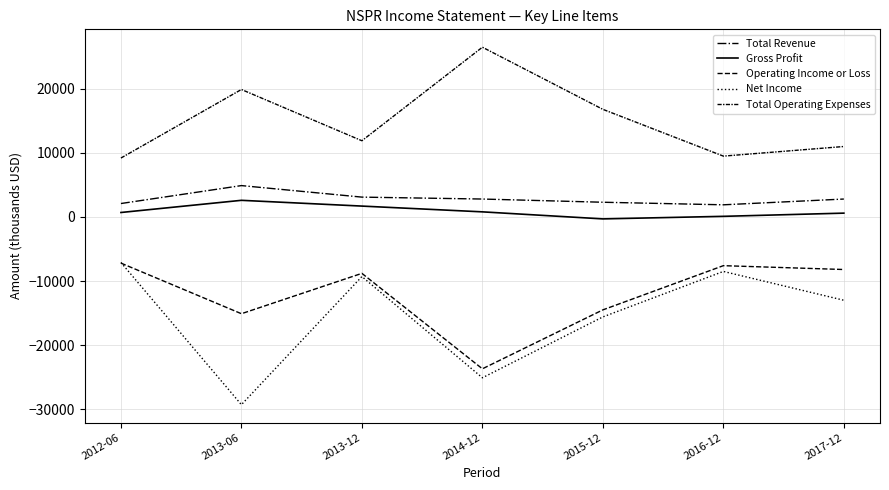

Does the chart display data point markers on the line(s)?

No